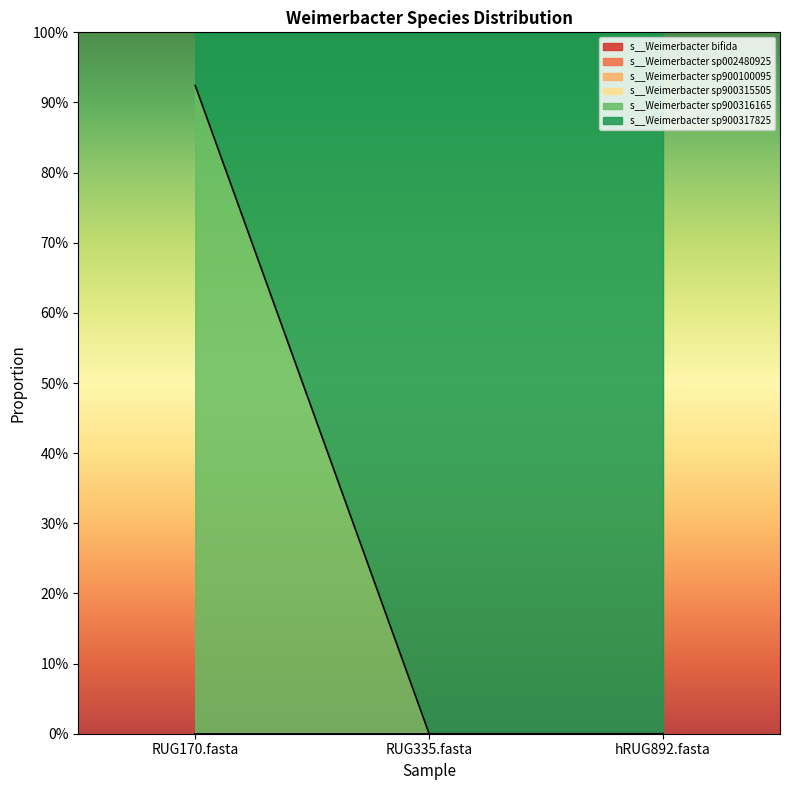

What are all the series names shown in the legend?

s__Weimerbacter bifida, s__Weimerbacter sp002480925, s__Weimerbacter sp900100095, s__Weimerbacter sp900315505, s__Weimerbacter sp900316165, s__Weimerbacter sp900317825